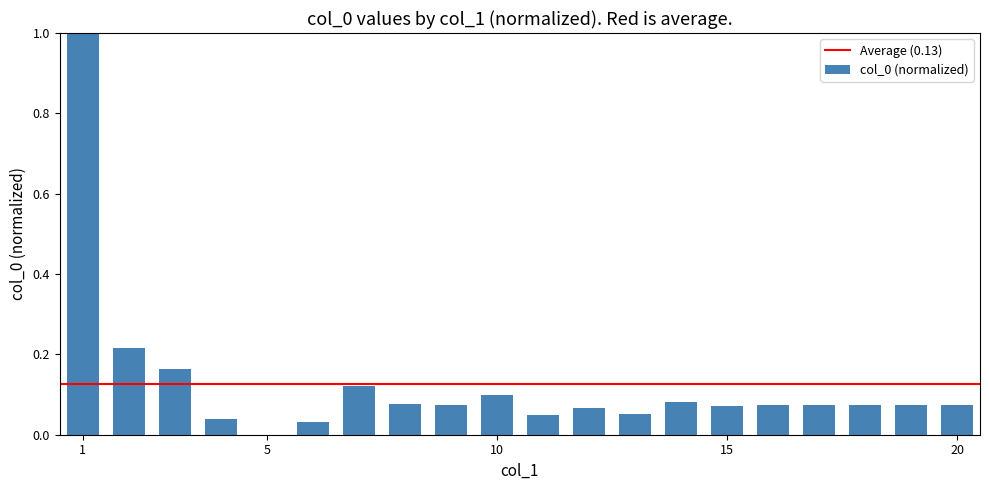

How many values are above zero?

19